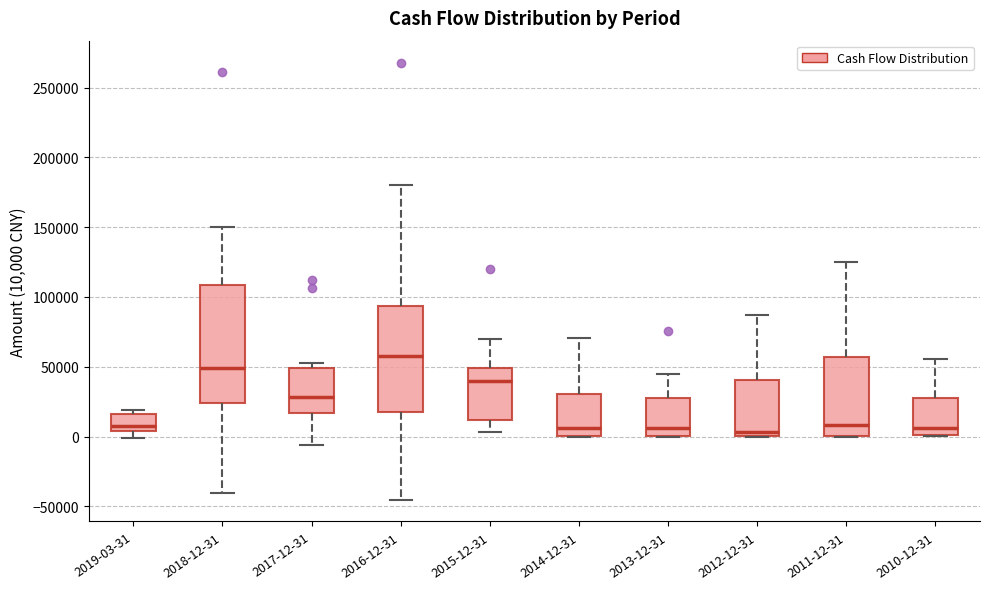

Reading left to right, transcribe this box plot: for each box, give where its median line is, the range the box spans, and where its two whiskers end, as read against the y-axis. The values are not printed on the chart, so give them approximately, as read against the axis.

2019-03-31: median 5000 (just above the box's lower edge), box 5000 to 15000, whiskers 0 to 20000
2018-12-31: median 50000, box 25000 to 110000, whiskers -40000 to 150000
2017-12-31: median 30000, box 15000 to 50000, whiskers -5000 to 55000
2016-12-31: median 60000, box 15000 to 95000, whiskers -45000 to 180000
2015-12-31: median 40000, box 10000 to 50000, whiskers 5000 to 70000
2014-12-31: median 5000, box 0 to 30000, whiskers 0 to 70000
2013-12-31: median 5000, box 0 to 30000, whiskers 0 to 45000
2012-12-31: median 5000, box 0 to 40000, whiskers 0 to 85000
2011-12-31: median 10000, box 0 to 55000, whiskers 0 to 125000
2010-12-31: median 5000, box 0 to 30000, whiskers 0 to 55000